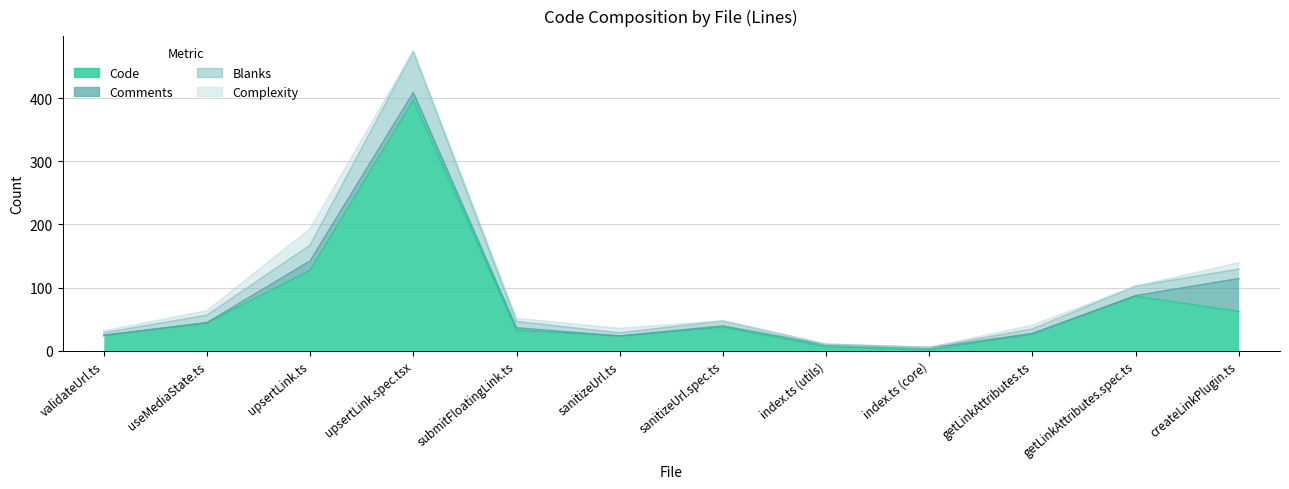

Where is the first local maximum for Code?

upsertLink.spec.tsx